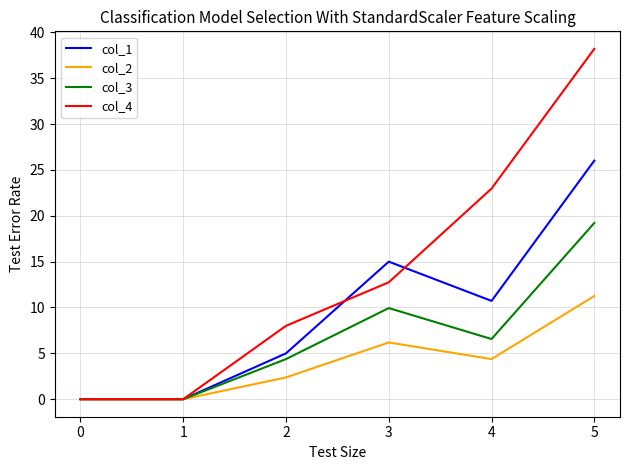

Read the col_3 value at 4.

6.6